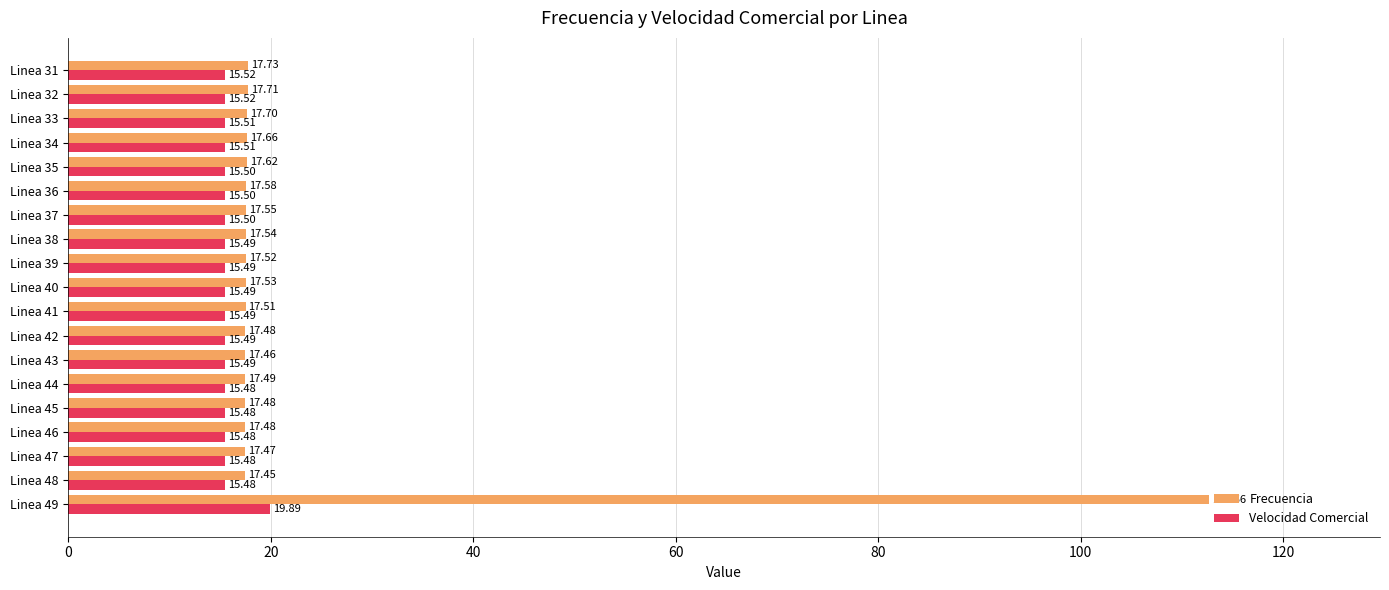

Which series changed the most between Linea 31 and Linea 42?

Frecuencia